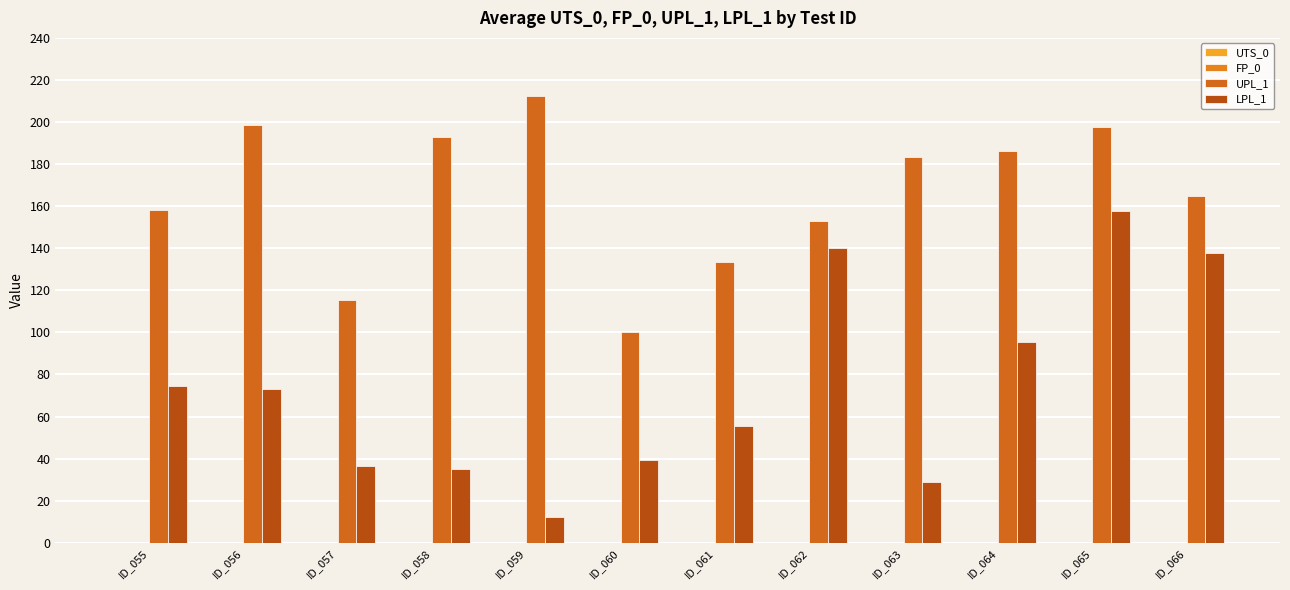

What is the sum of all UPL_1 values?

1996.5